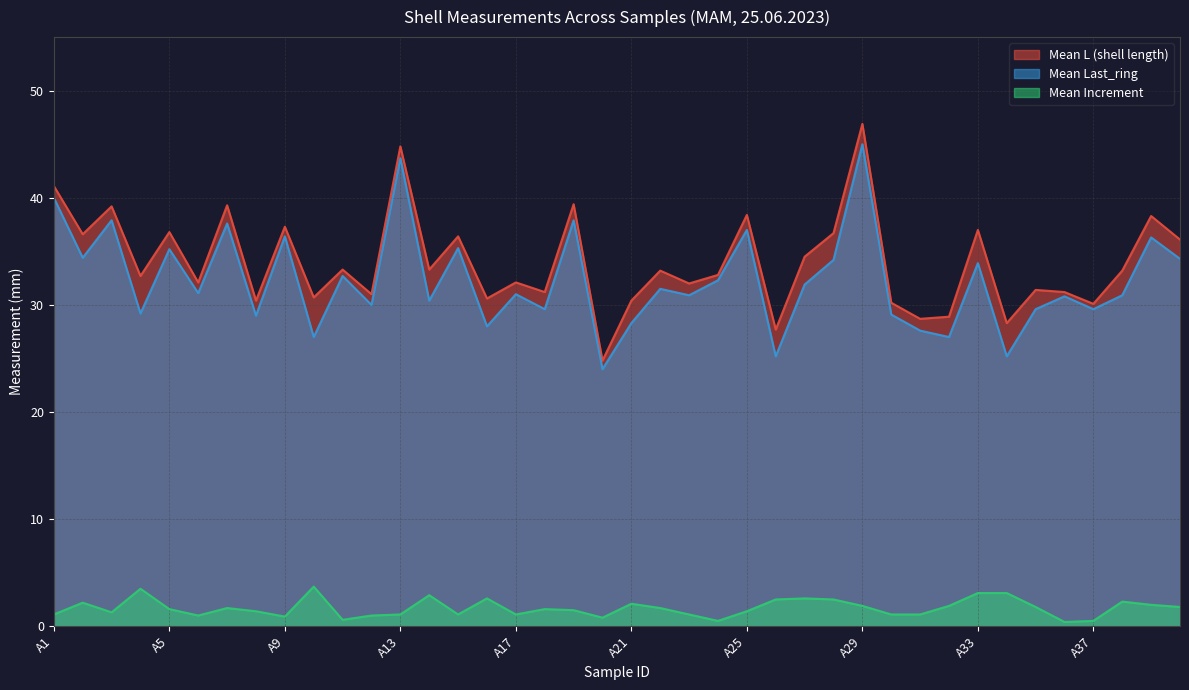

Which series has the largest total across all categories?

Mean L (shell length)